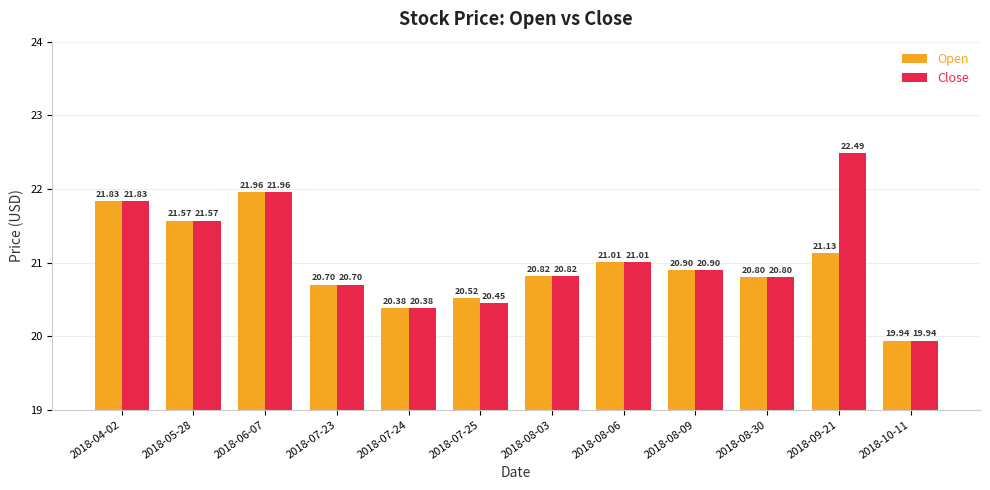

What is the average value of the Close series?

21.1